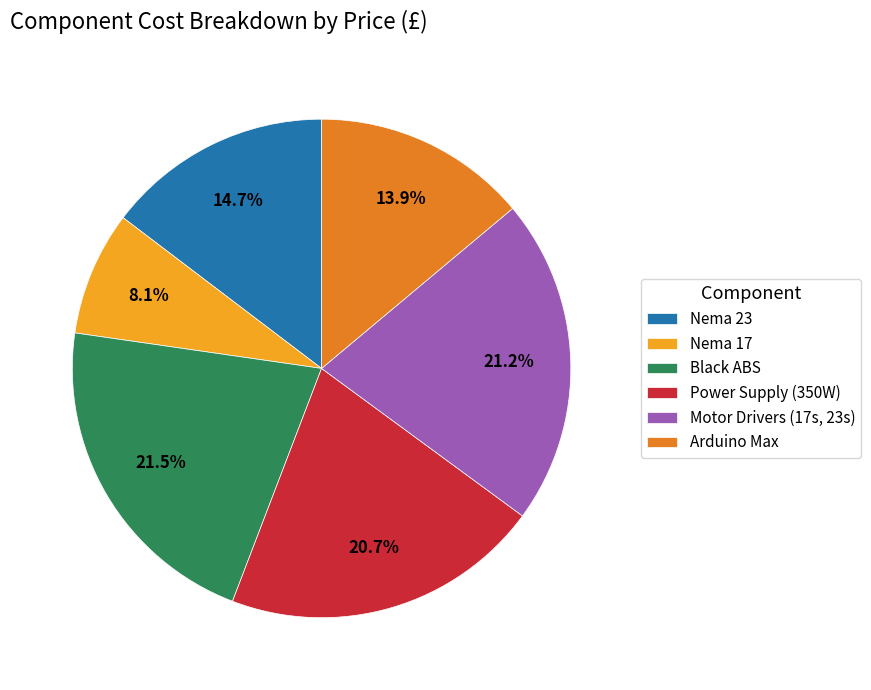

Rank the categories by value from highest to lowest.

Black ABS, Motor Drivers (17s, 23s), Power Supply (350W), Nema 23, Arduino Max, Nema 17